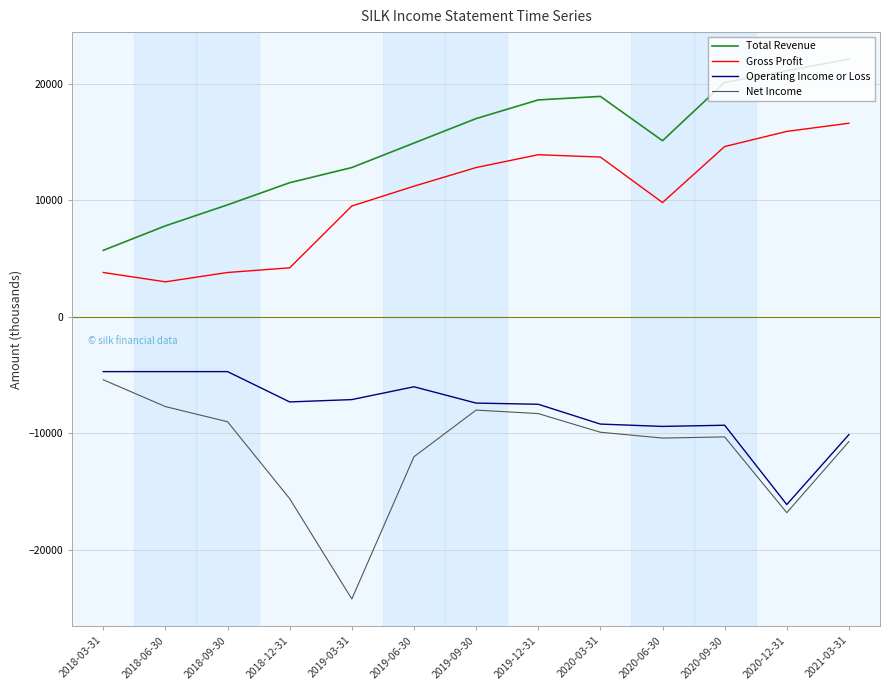

Is it true that Total Revenue equals 20100 at 2020-09-30?

True